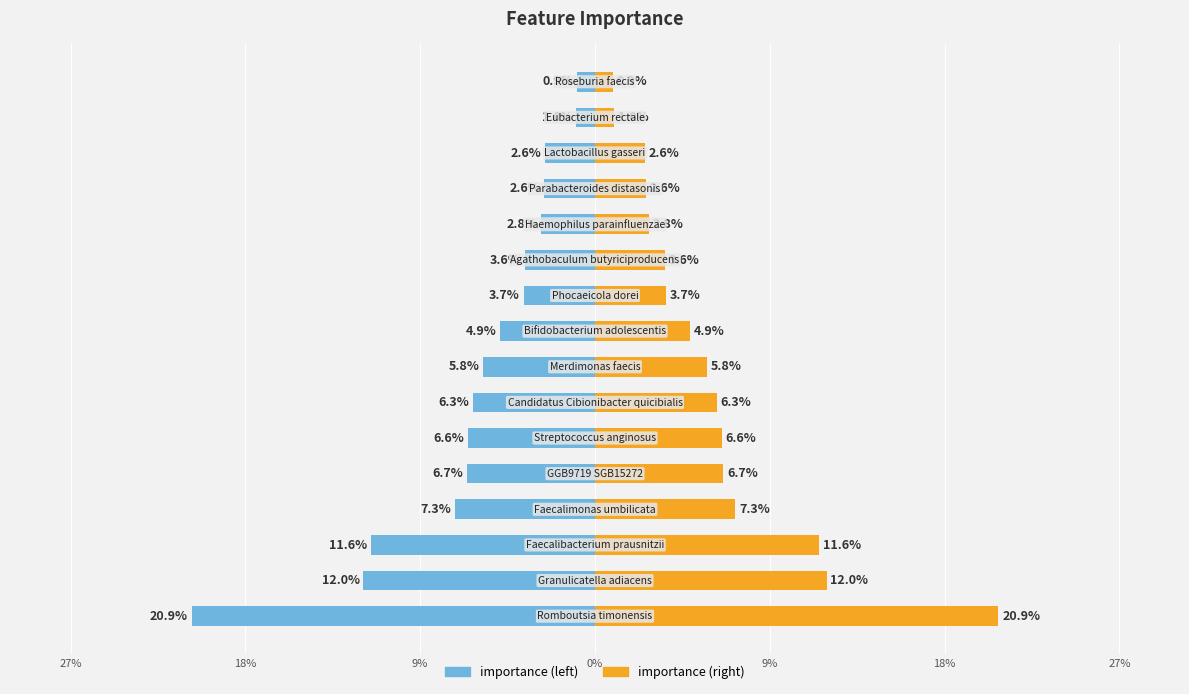

What is the average value of the importance (mirror) series?

0.1